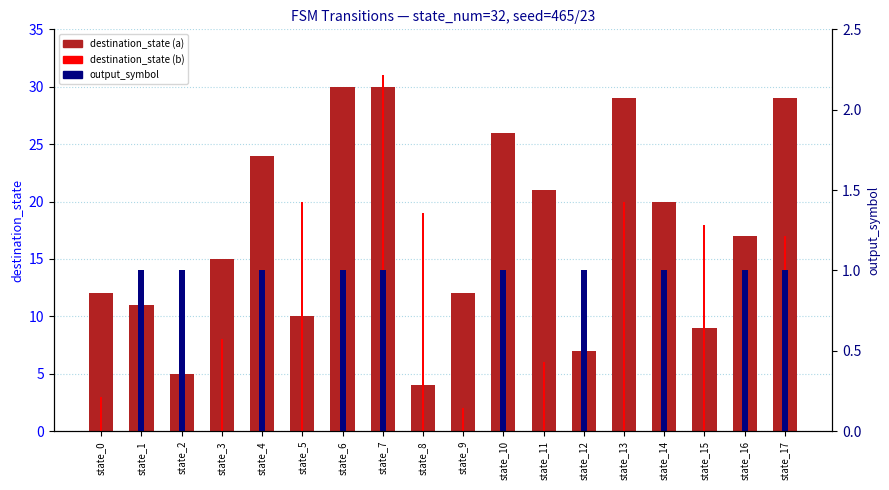

How many data points in destination_state (input=b) are above 11?

7